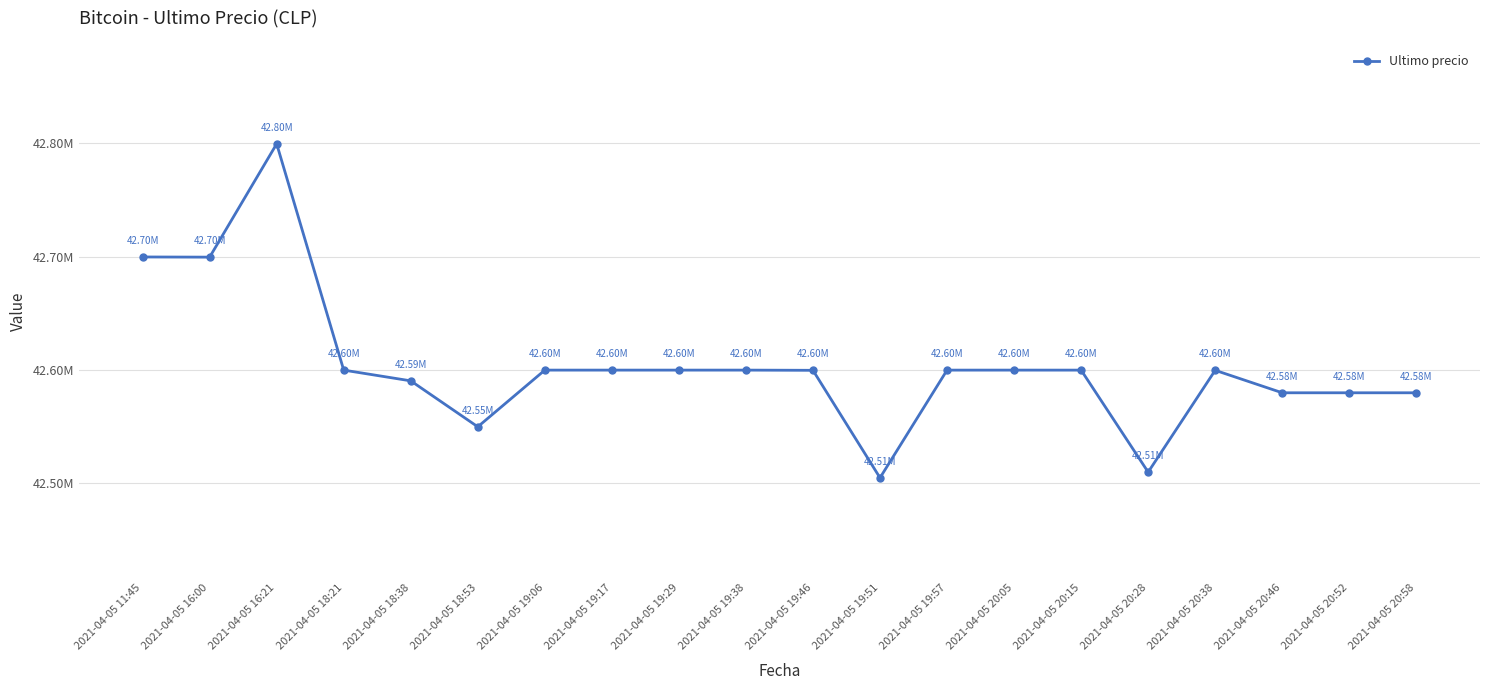

Which has a higher value, 2021-04-05 20:15 or 2021-04-05 20:38?

2021-04-05 20:15